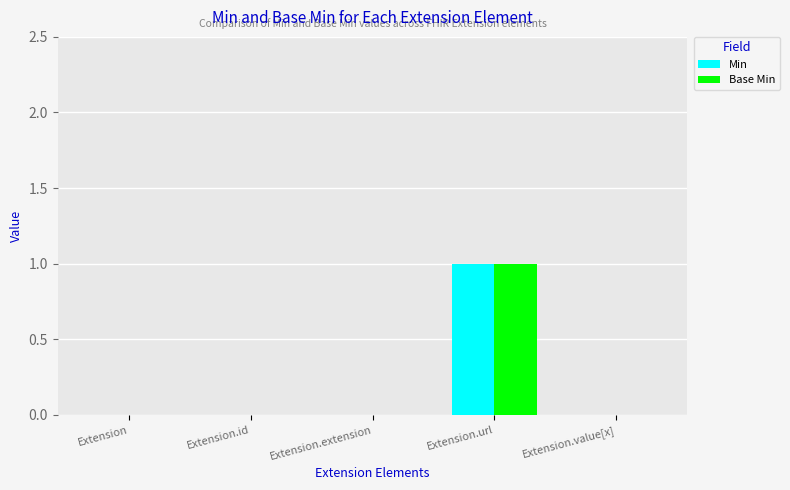

True or false: Min has a value of 0 at Extension.value[x].

True